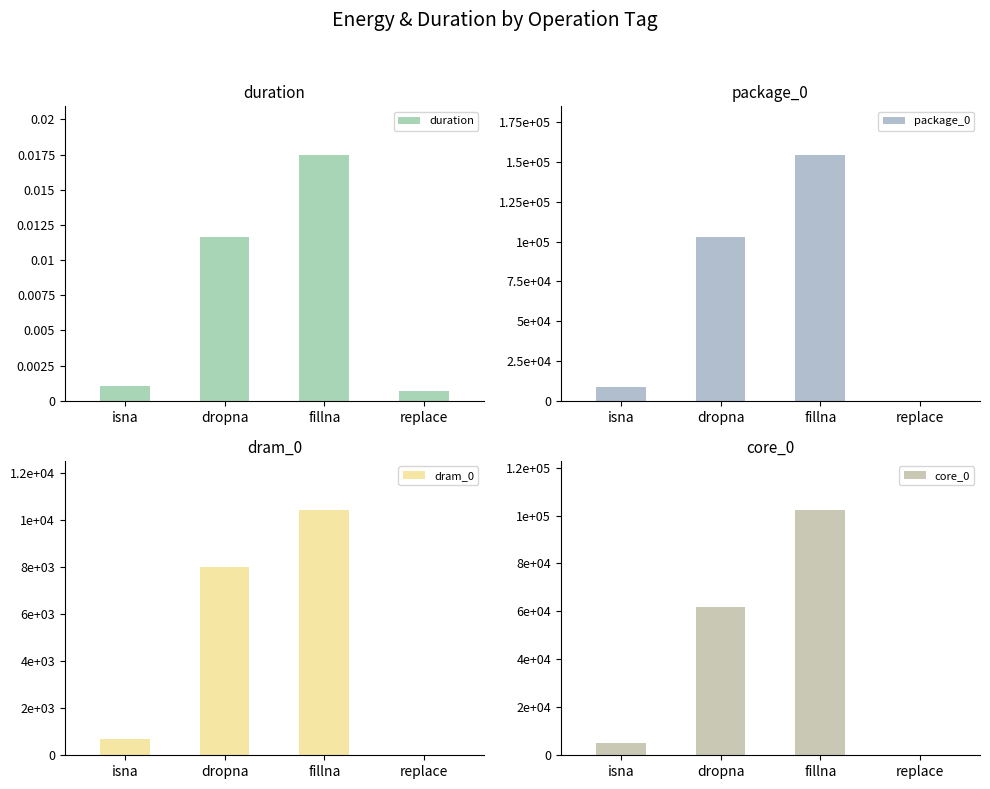

Reading left to right, transcribe all the data shown in this chart.

duration: isna=0.0	dropna=0.0	fillna=0.0	replace=0.0
package_0: isna=8789.0	dropna=102966.0	fillna=154175.0	replace=0.0
dram_0: isna=672.0	dropna=7995.0	fillna=10437.0	replace=0.0
core_0: isna=5310.0	dropna=61951.0	fillna=102356.0	replace=0.0